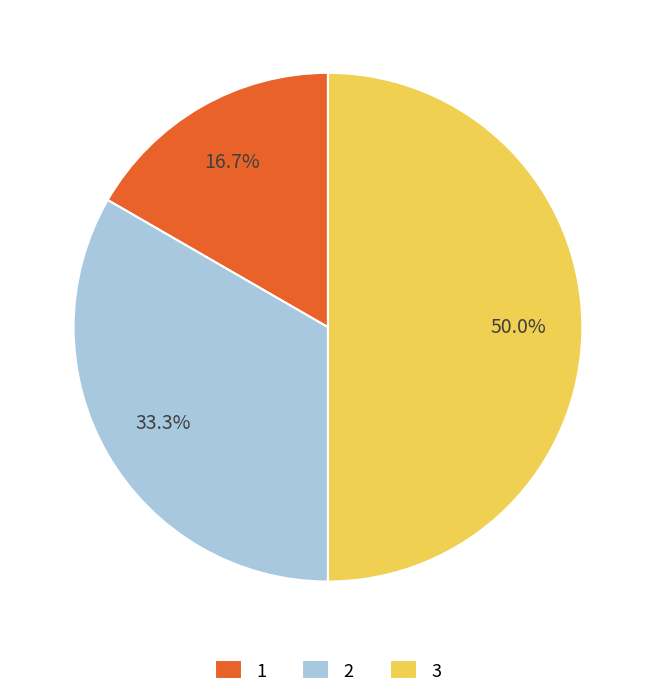

To the nearest percent, what is the combined percentage of 1 and 2?

50%